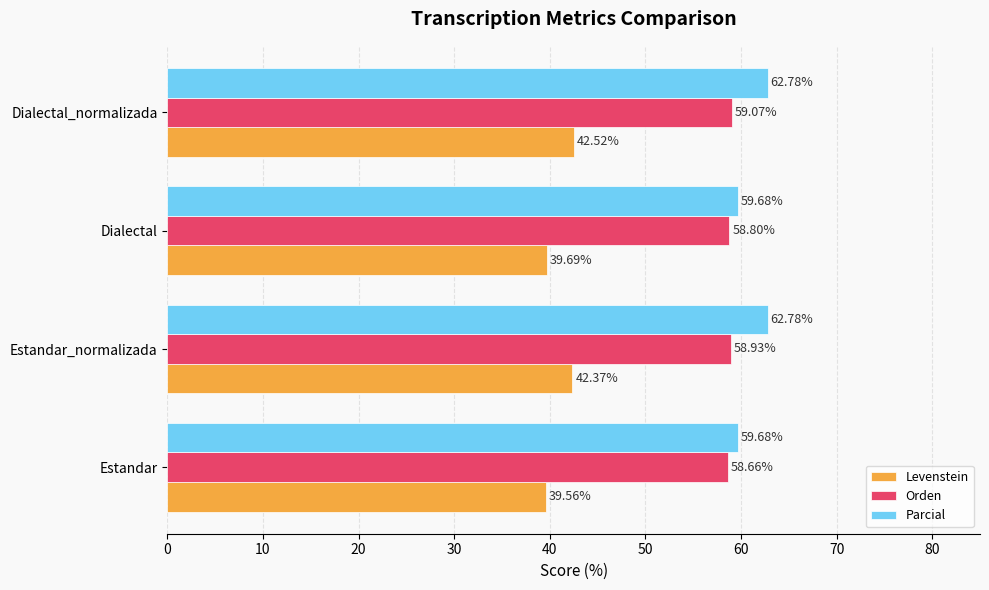

What is the sum of all Parcial values?

244.9